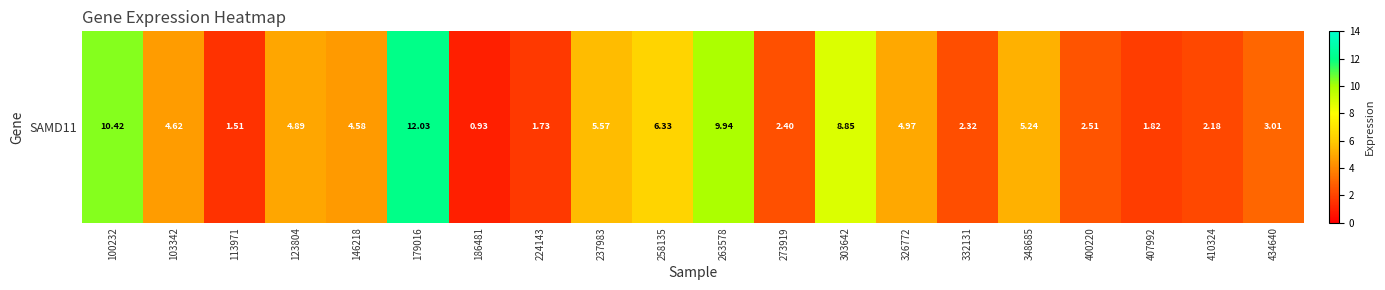

At which label does the data first exceed 4?

100232